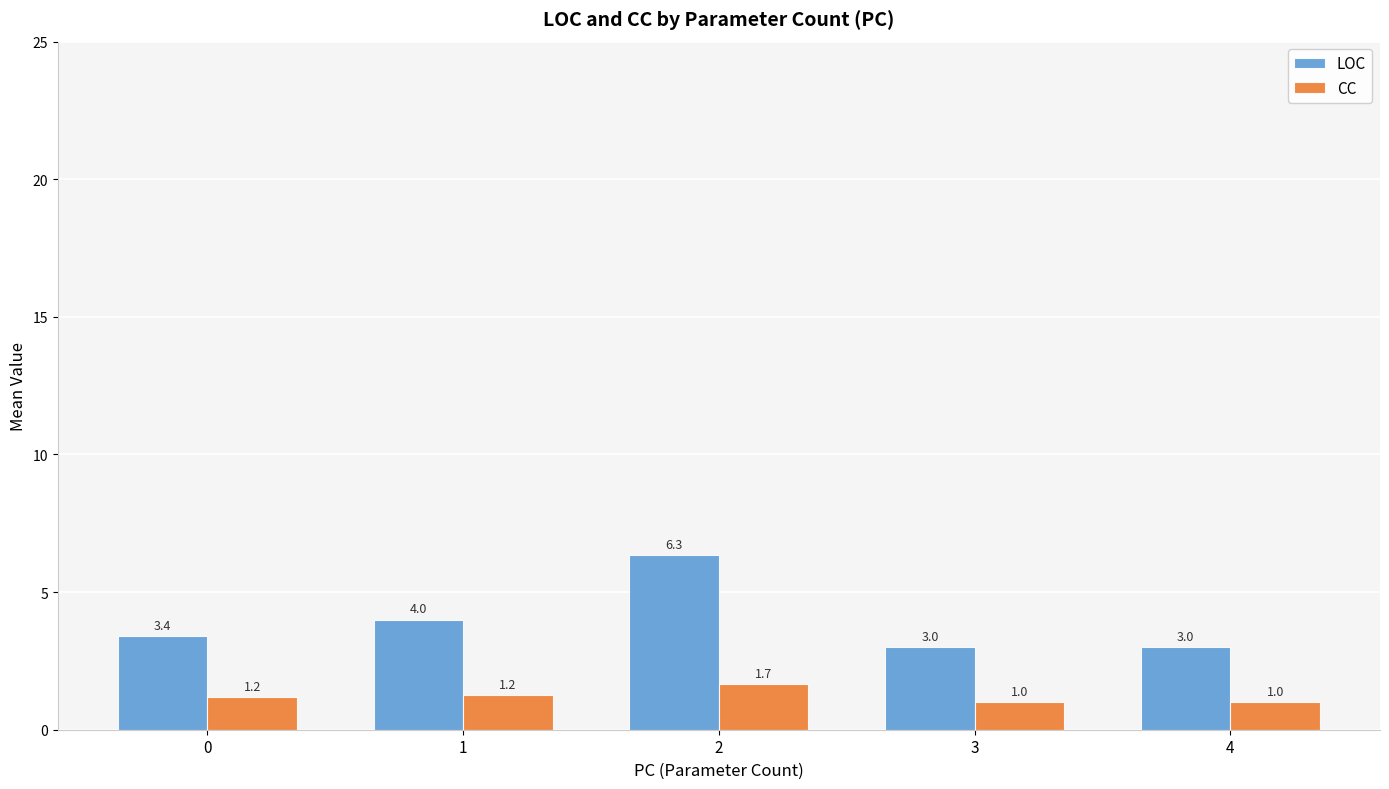

Is it true that CC equals 2.6 at 2?

False